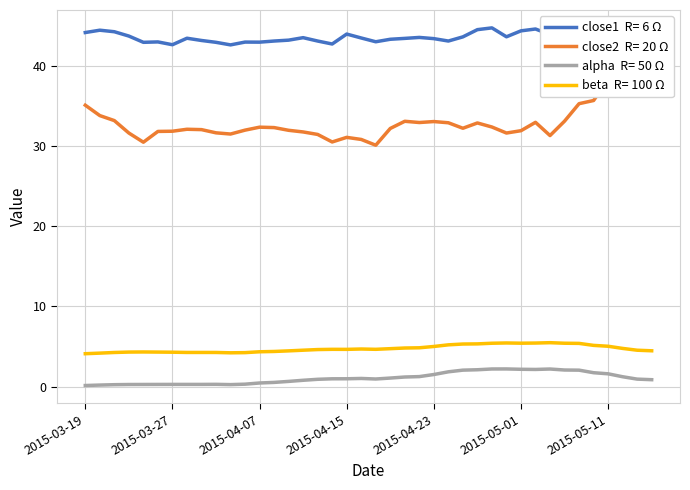

How many values in the close2 series exceed 32?

23